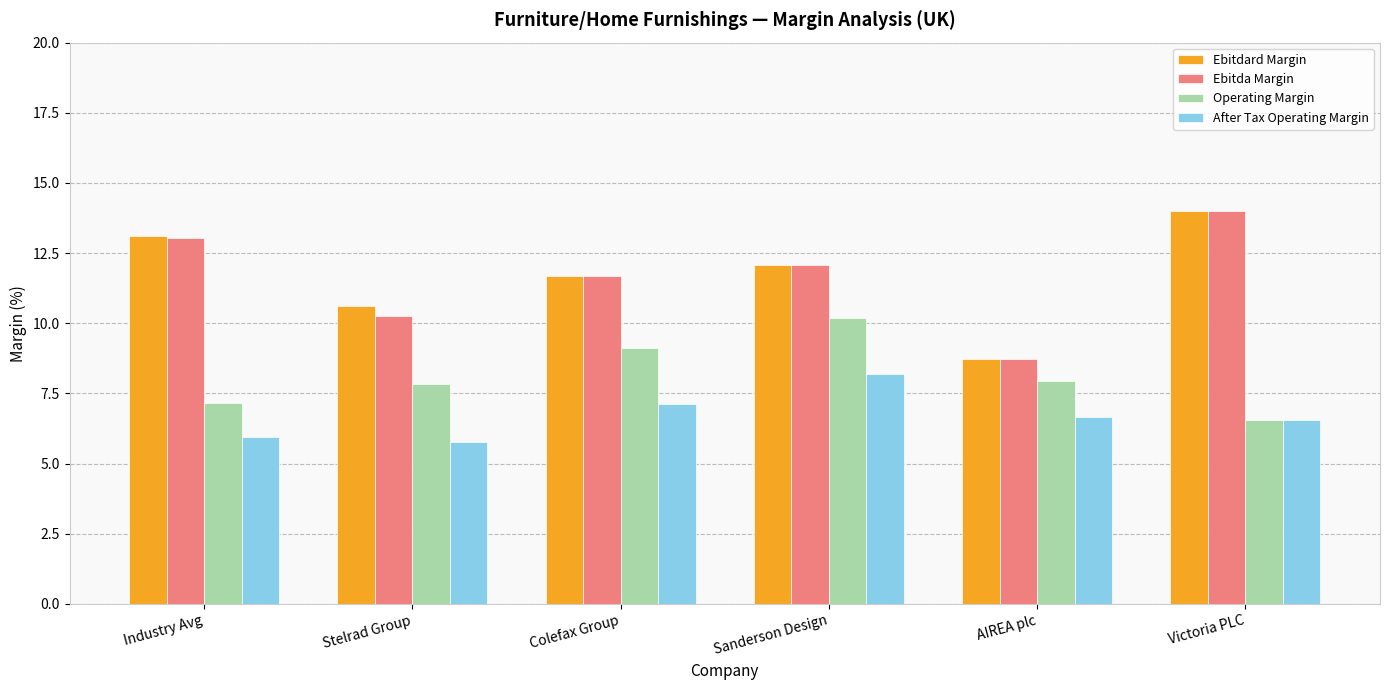

What is the highest value of the Ebitda Margin series?

14.0